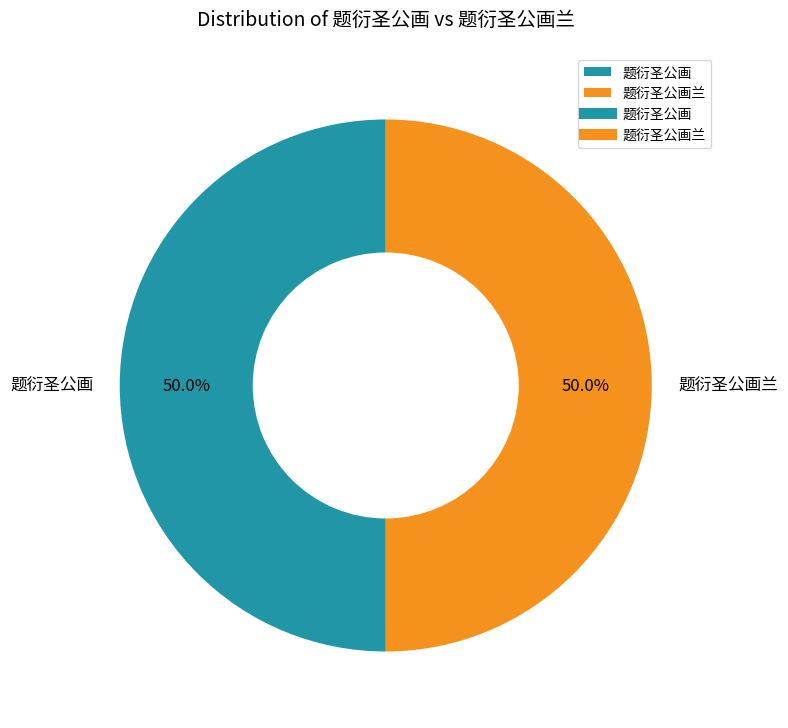

What is the total percentage of 题衍圣公画兰 and 题衍圣公画?

100.0%